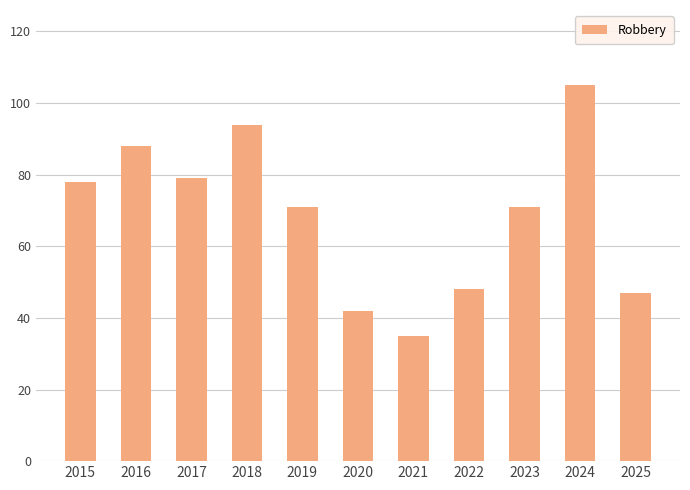

What is the maximum value shown in the chart?

105